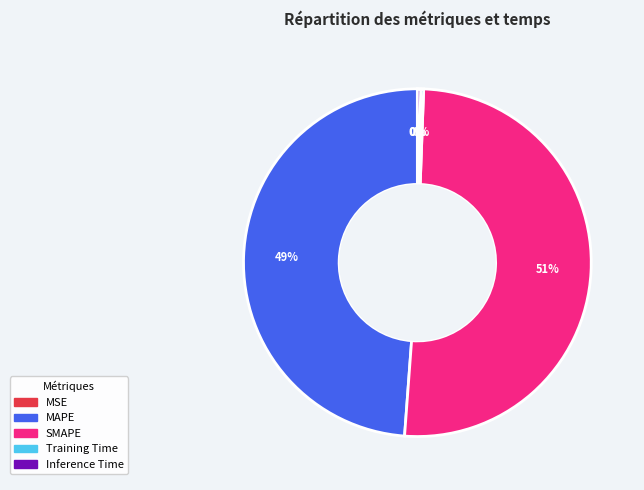

Do SMAPE and MAPE together represent more than half of the pie?

Yes